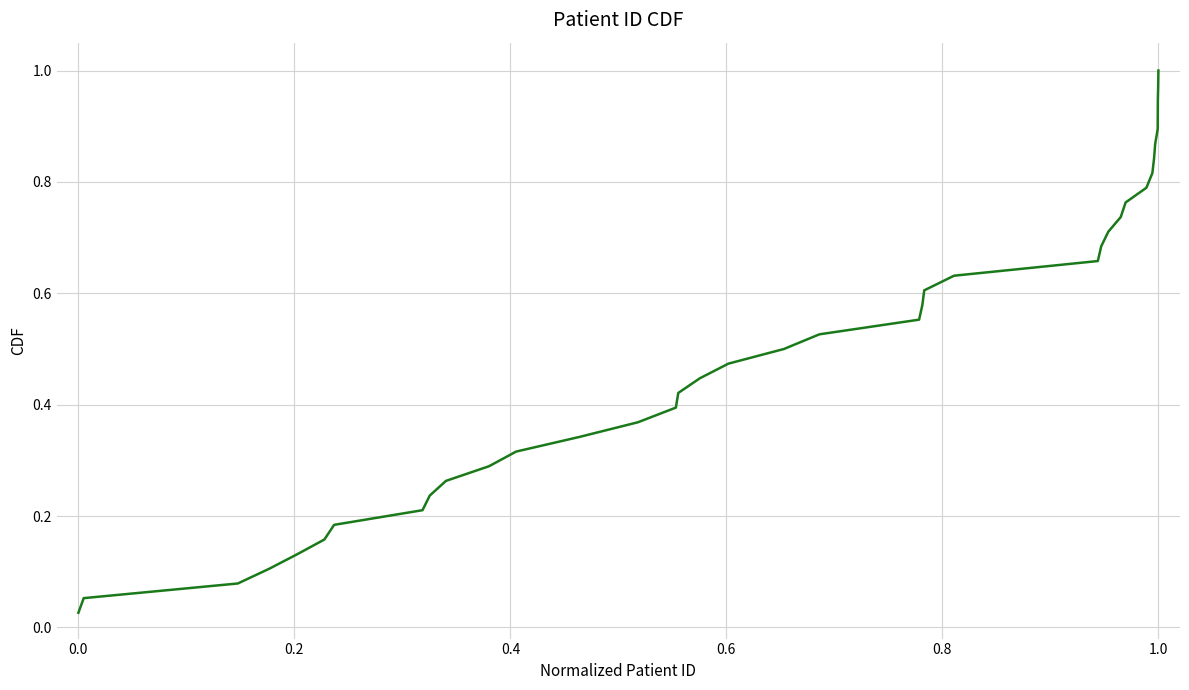

How many lines are shown in the chart?

1